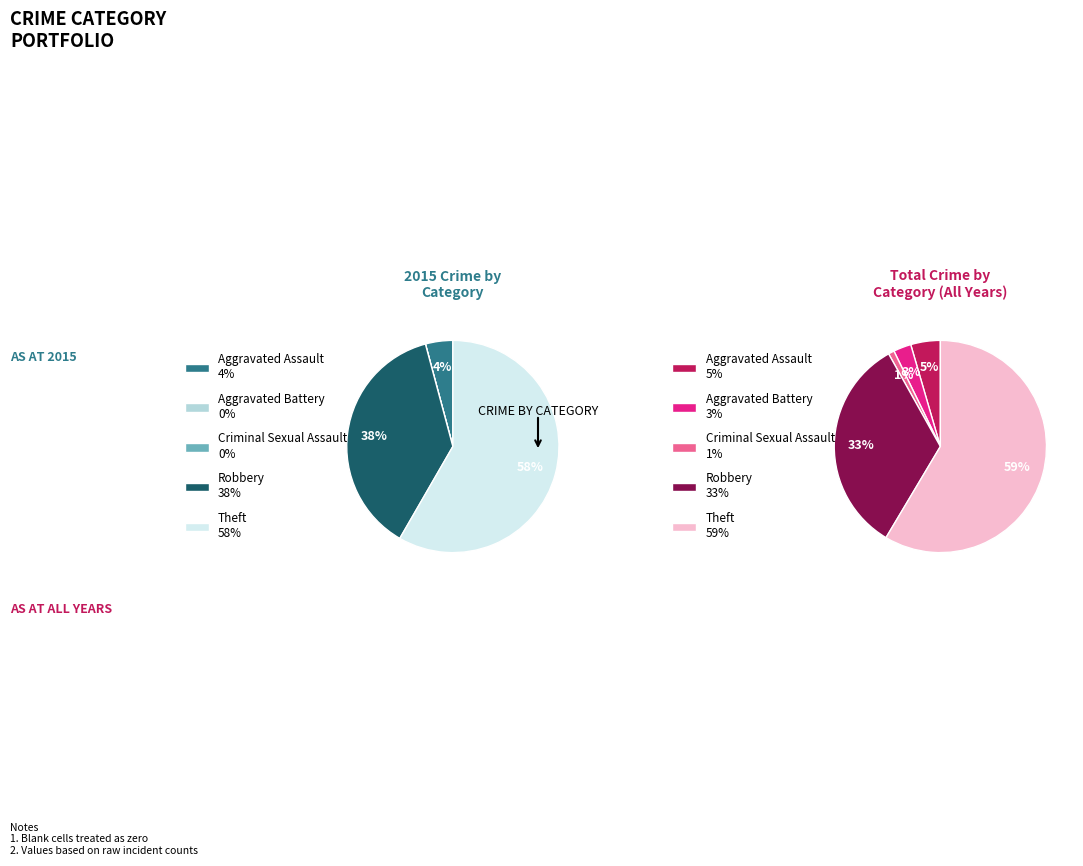

Combined, what portion of the pie is Criminal Sexual Assault and Theft?

58.3%